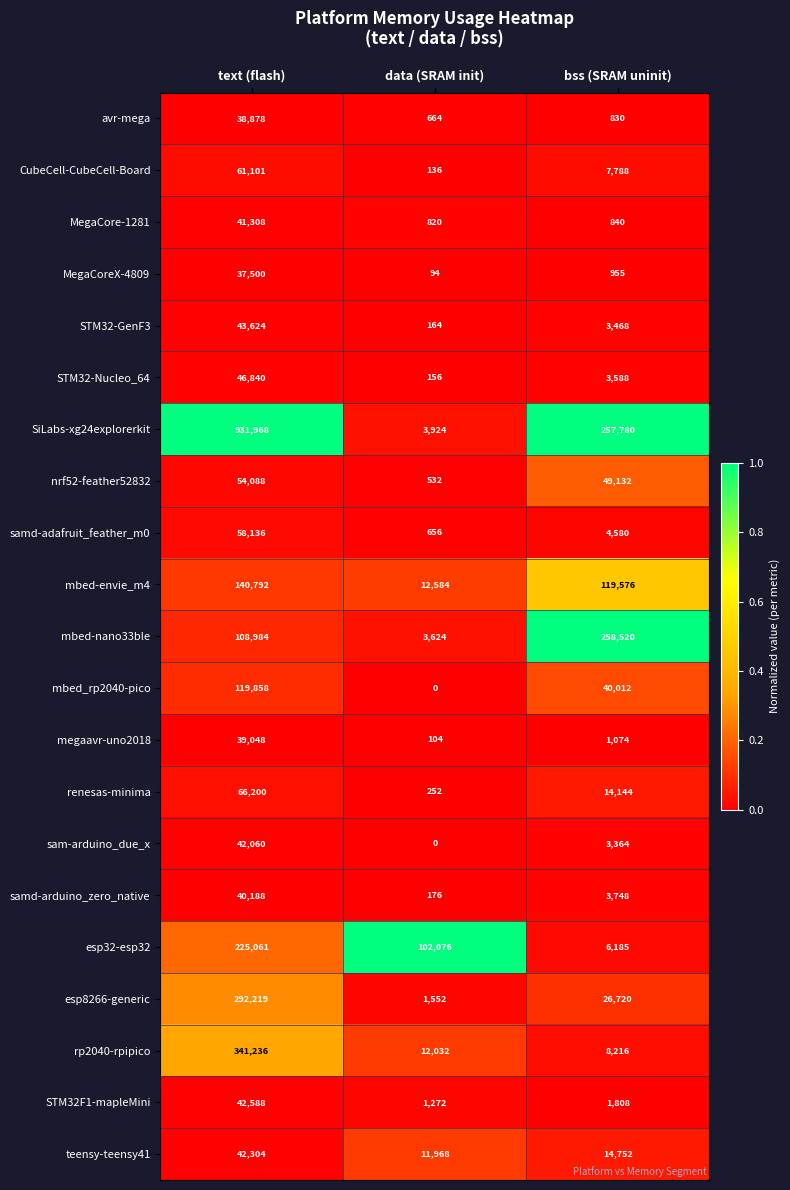

At which category does the chart reach its minimum across all series?

data (SRAM init)